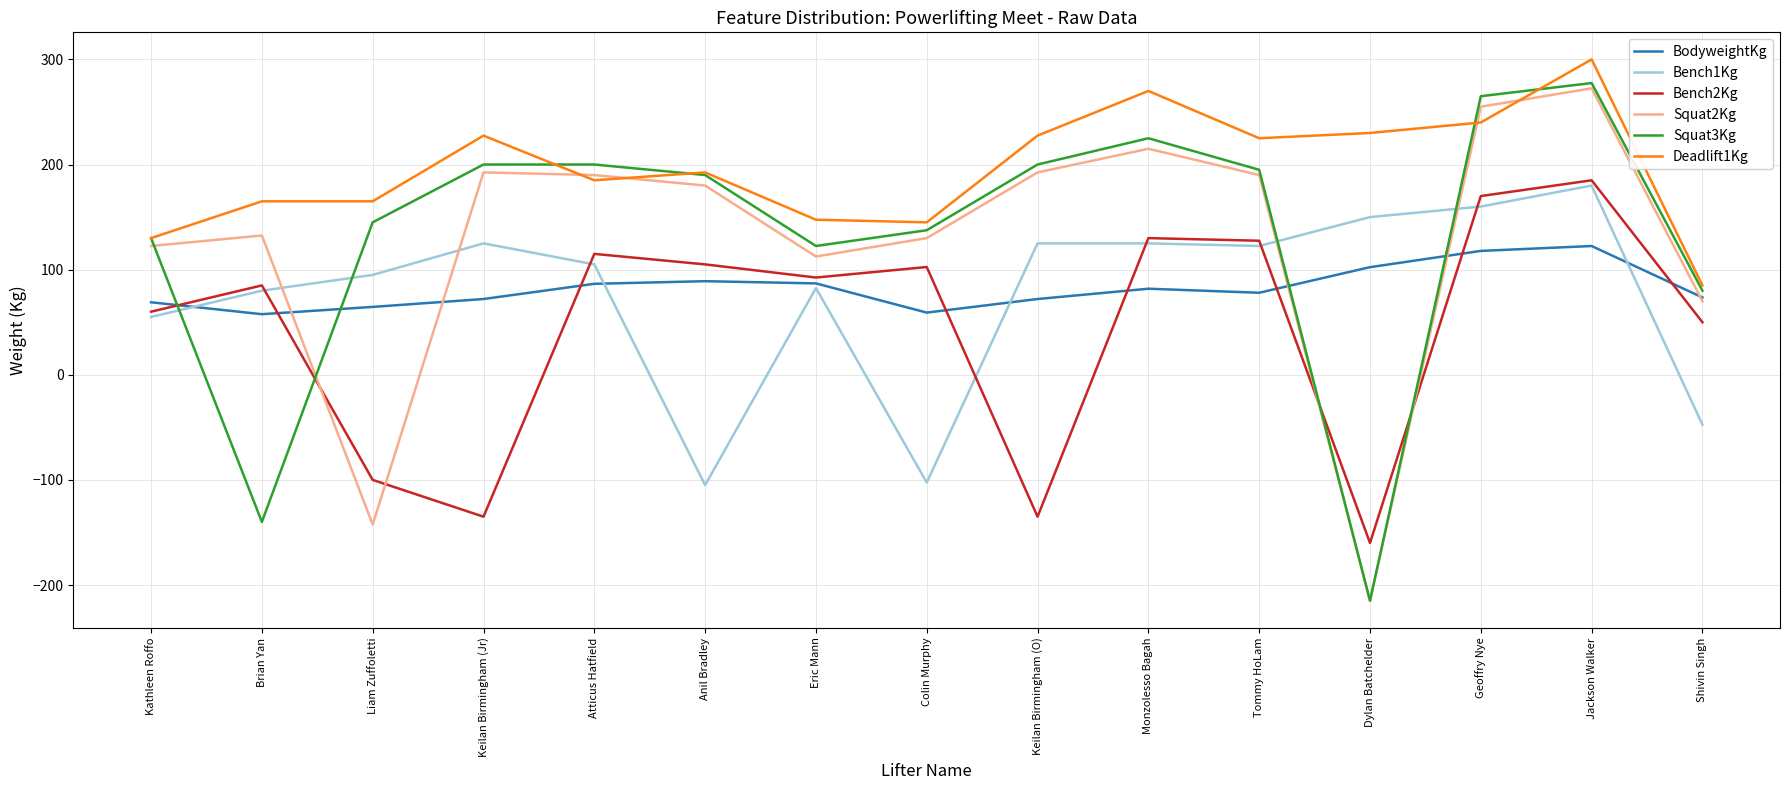

True or false: Deadlift1Kg and Bench1Kg intersect in this chart.

False